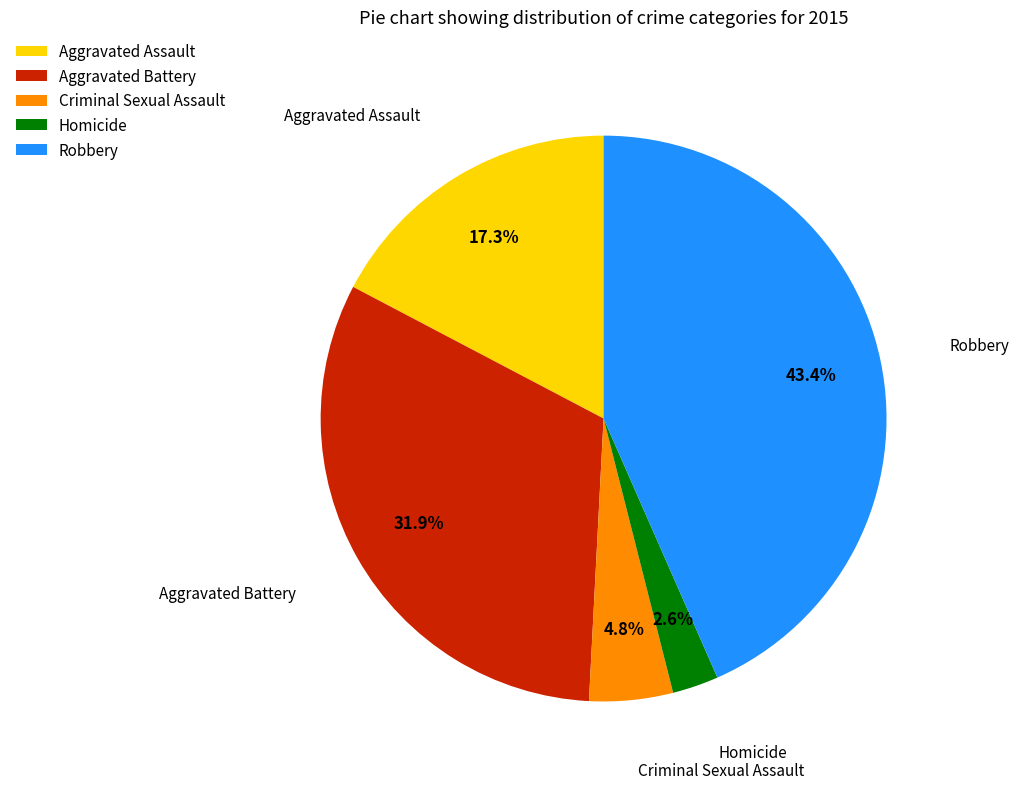

Which category has the smallest portion of the pie?

Homicide